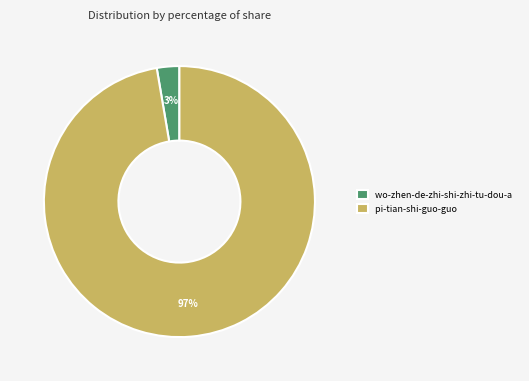

To the nearest percent, what portion does wo-zhen-de-zhi-shi-zhi-tu-dou-a represent?

3%